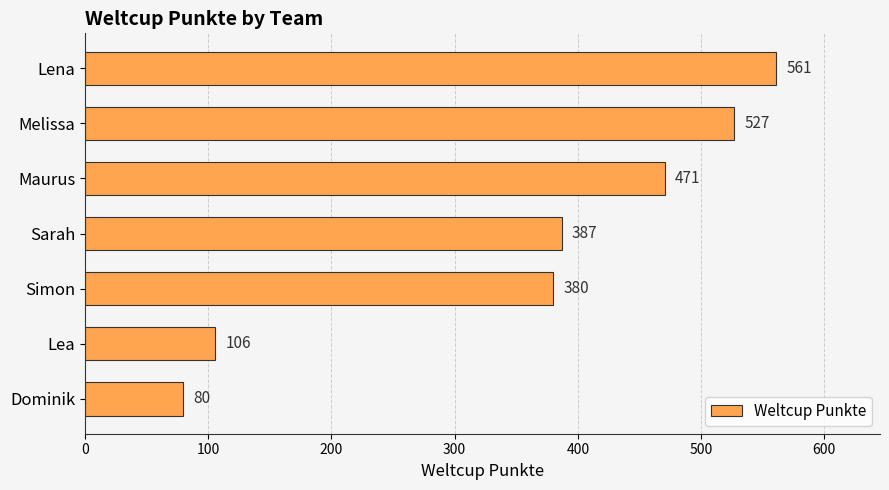

How many values are below 387?

3